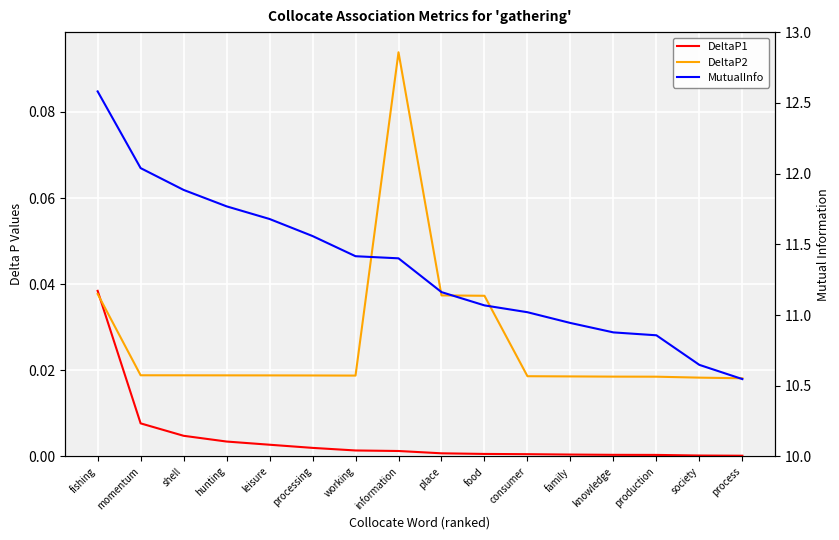

What is the greatest value displayed?

12.6